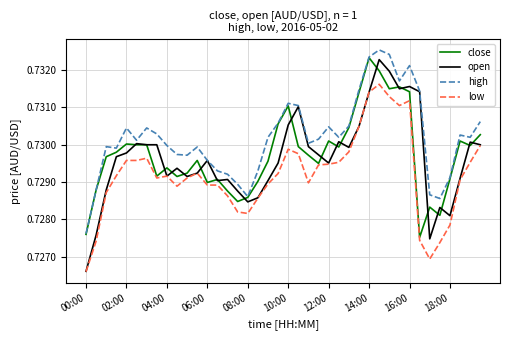

Does the chart have visible grid lines?

Yes